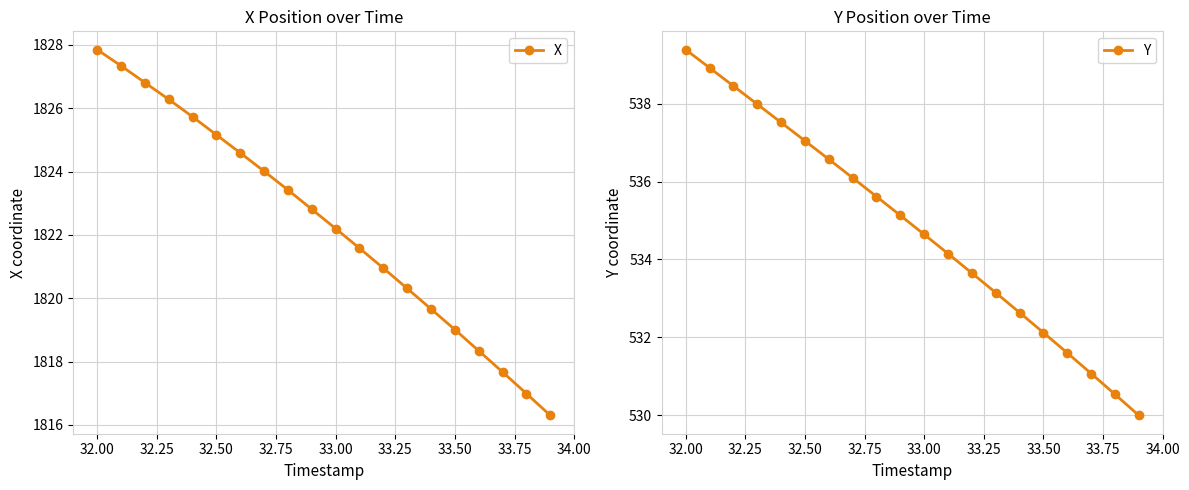

Reading left to right, what are all the values shown in this chart?

X: 1827.8	1827.3	1826.8	1826.3	1825.7	1825.2	1824.6	1824.0	1823.4	1822.8	1822.2	1821.6	1821.0	1820.3	1819.7	1819.0	1818.3	1817.7	1817.0	1816.3
Y: 539.4	538.9	538.5	538.0	537.5	537.0	536.6	536.1	535.6	535.1	534.6	534.1	533.6	533.1	532.6	532.1	531.6	531.1	530.5	530.0